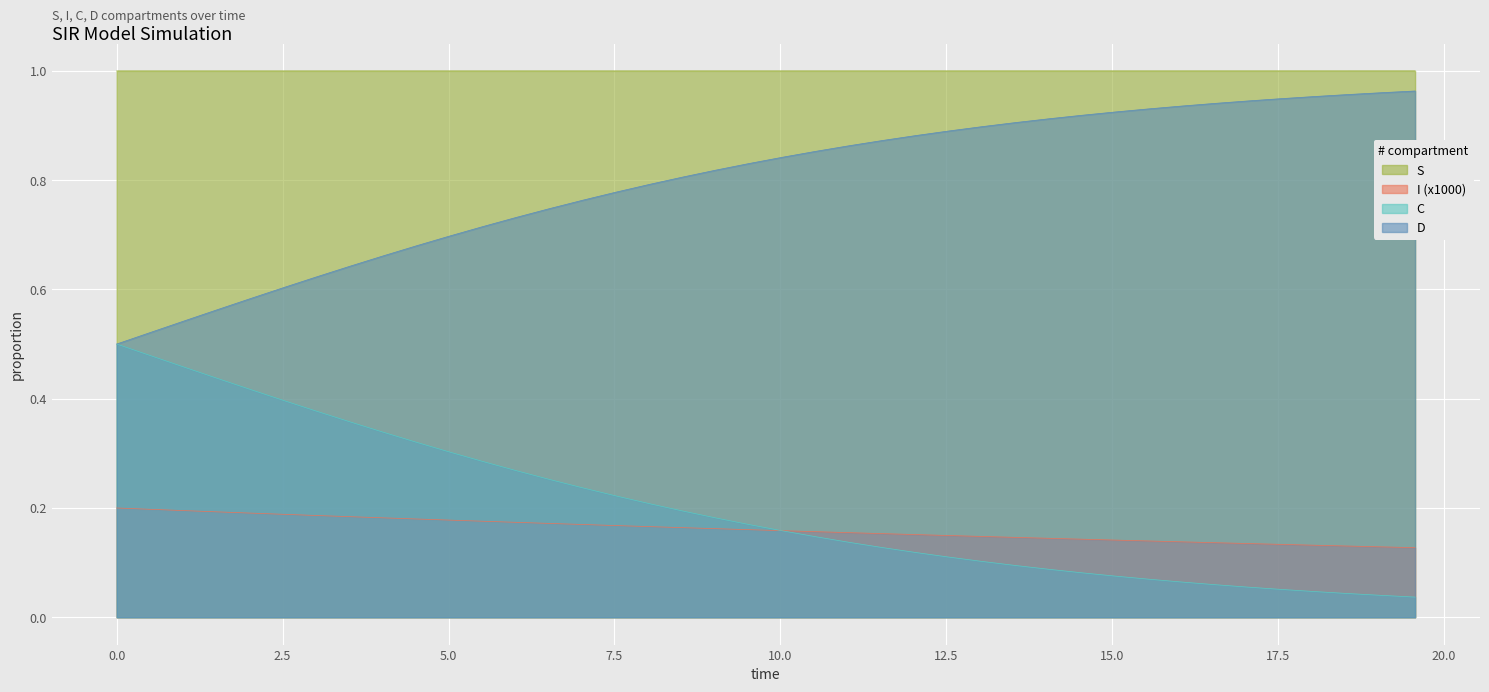

True or false: C and S intersect in this chart.

False